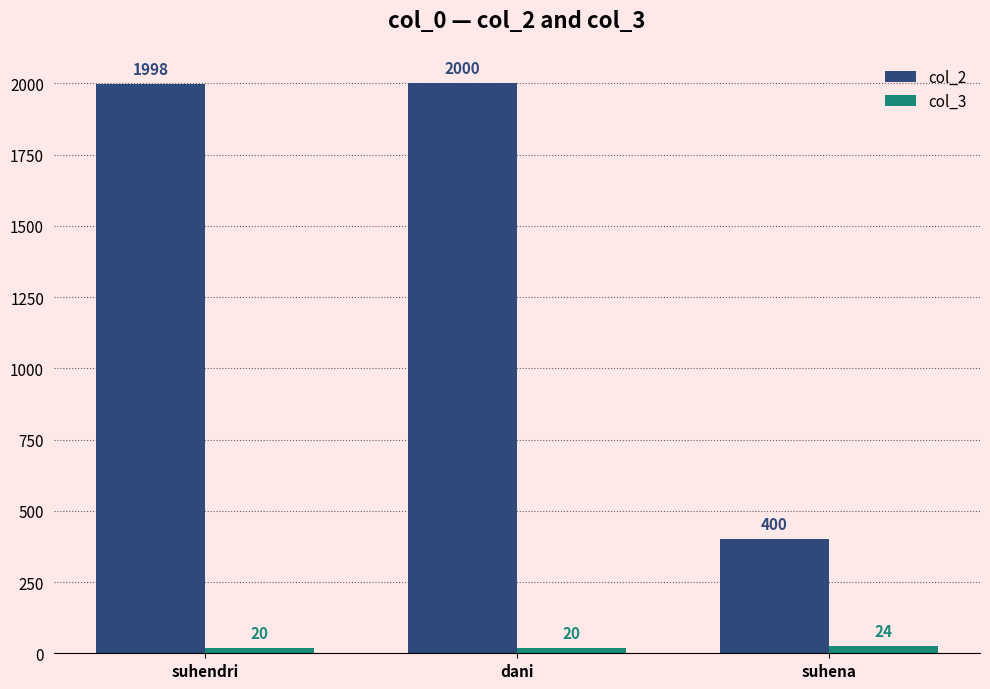

True or false: col_2 has a value of 1142 at suhendri.

False